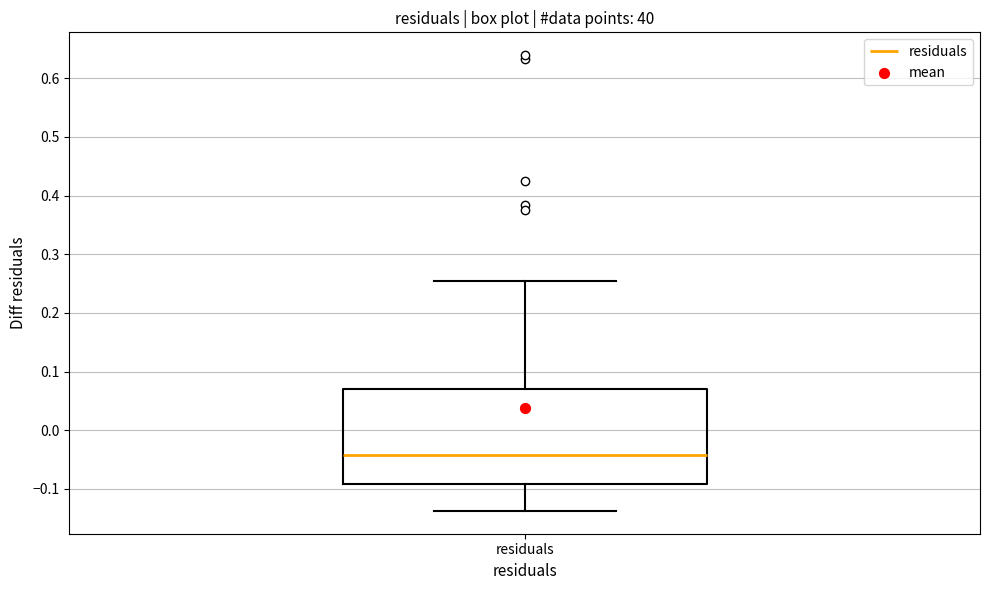

Where is the lower edge of the box for residuals on the y-axis? The values are not printed on the chart, so give them approximately, as read against the axis.

-0.09